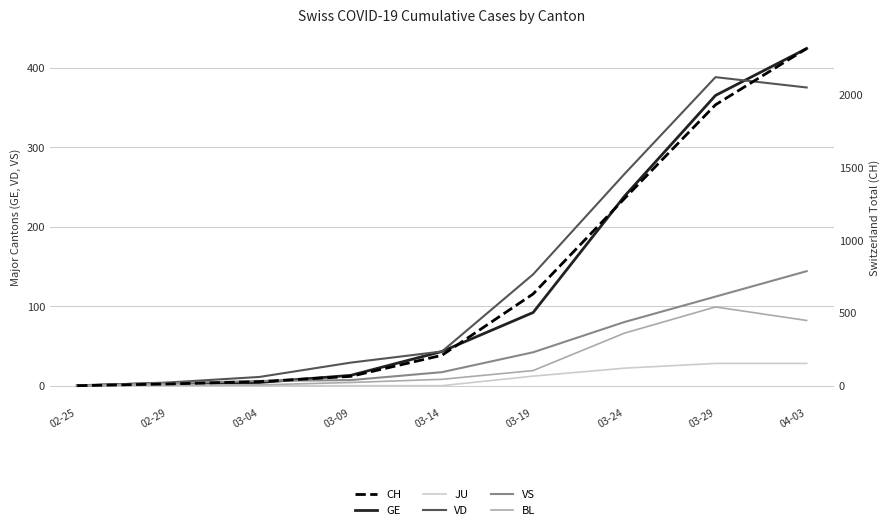

What position from the left is 03-14?

5